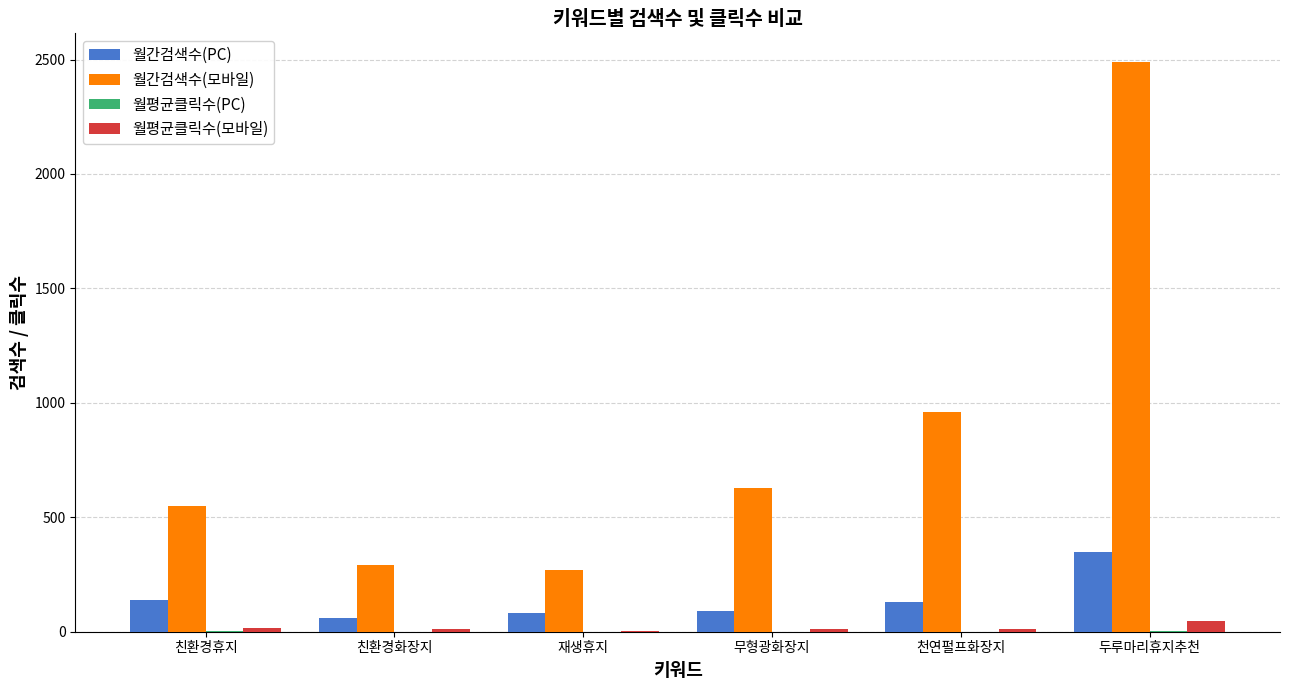

What is the sum of all 월평균클릭수(모바일) values?

103.9